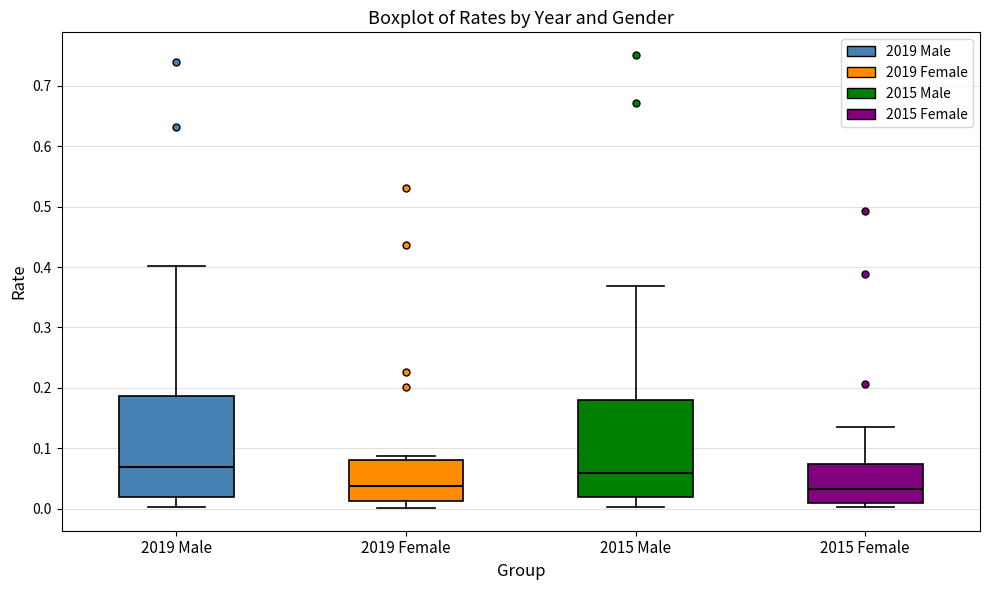

Reading left to right, transcribe this box plot: for each box, give where its median line is, the range the box spans, and where its two whiskers end, as read against the y-axis. The values are not printed on the chart, so give them approximately, as read against the axis.

2019 Male: median 0.07, box 0.02 to 0.19, whiskers 0.00 to 0.40
2019 Female: median 0.04, box 0.01 to 0.08, whiskers 0.00 to 0.09
2015 Male: median 0.06, box 0.02 to 0.18, whiskers 0.00 to 0.37
2015 Female: median 0.03, box 0.01 to 0.07, whiskers 0.00 to 0.14